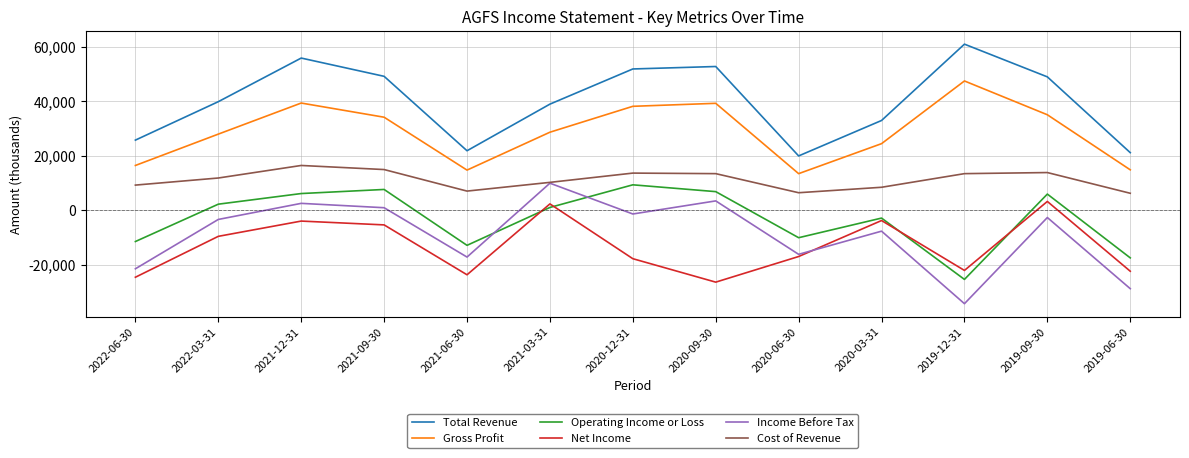

What are all the series names shown in the legend?

Total Revenue, Gross Profit, Operating Income or Loss, Net Income, Income Before Tax, Cost of Revenue